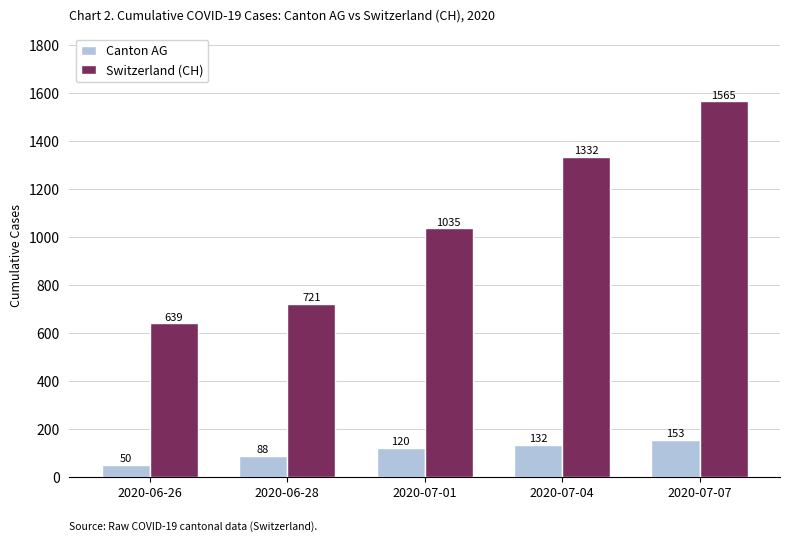

What is the difference between the second highest and minimum values in the Switzerland (CH) series?

693